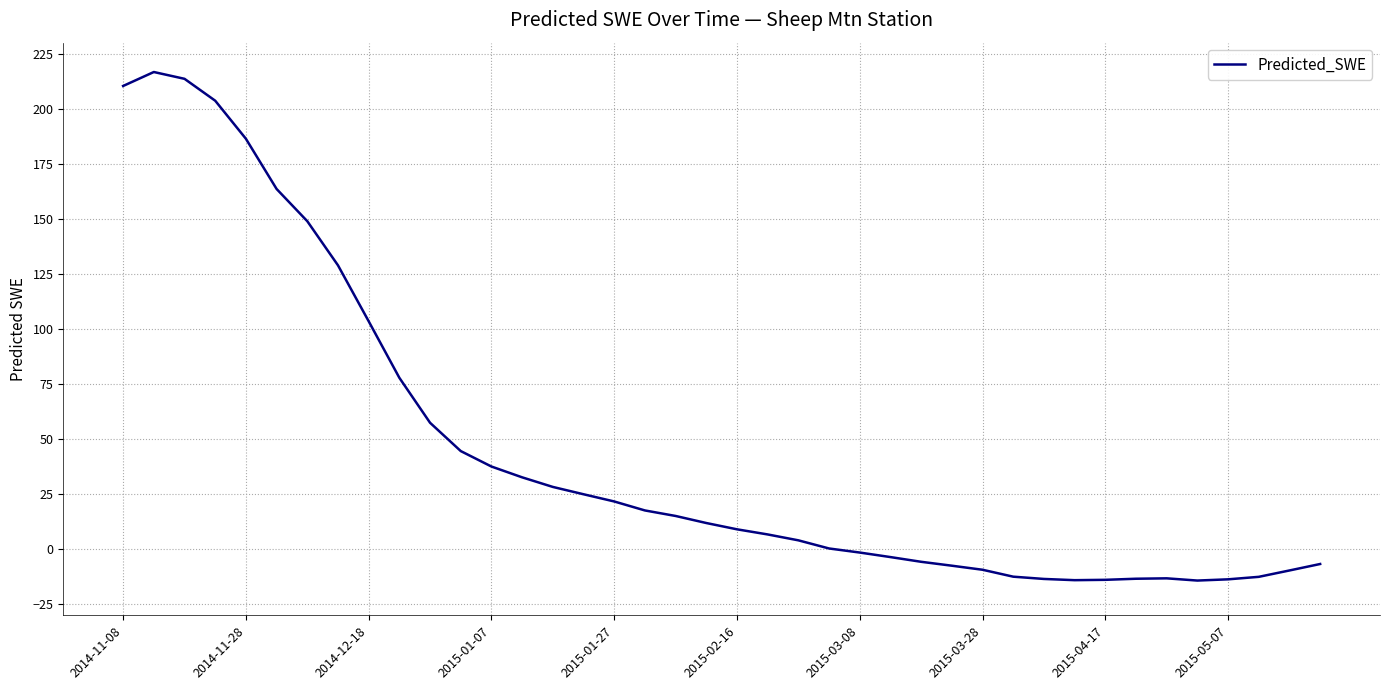

What is the minimum value shown in the chart?

-14.2